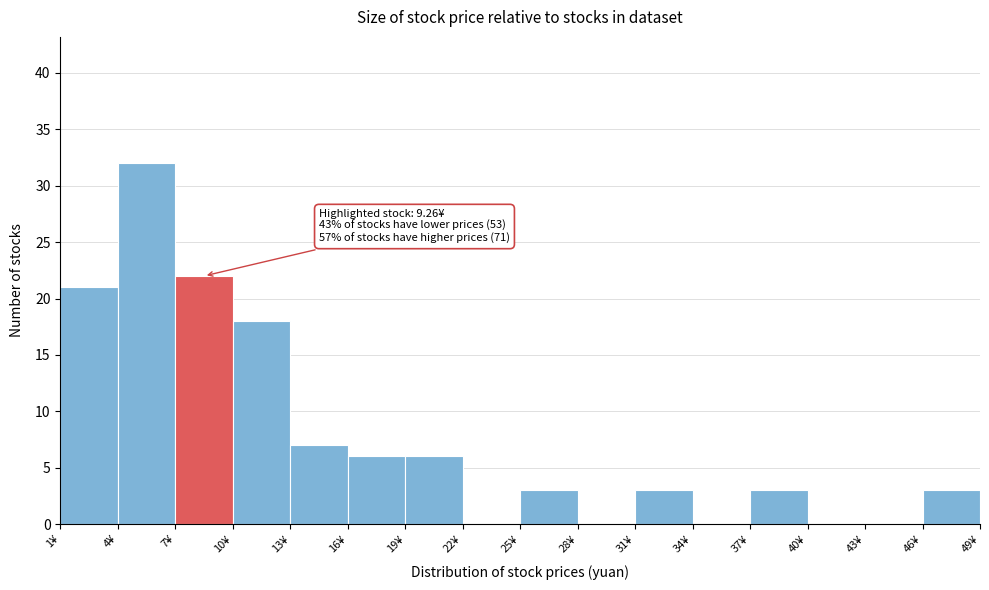

Over which range of the x-axis is the bar tallest?

4 to 7